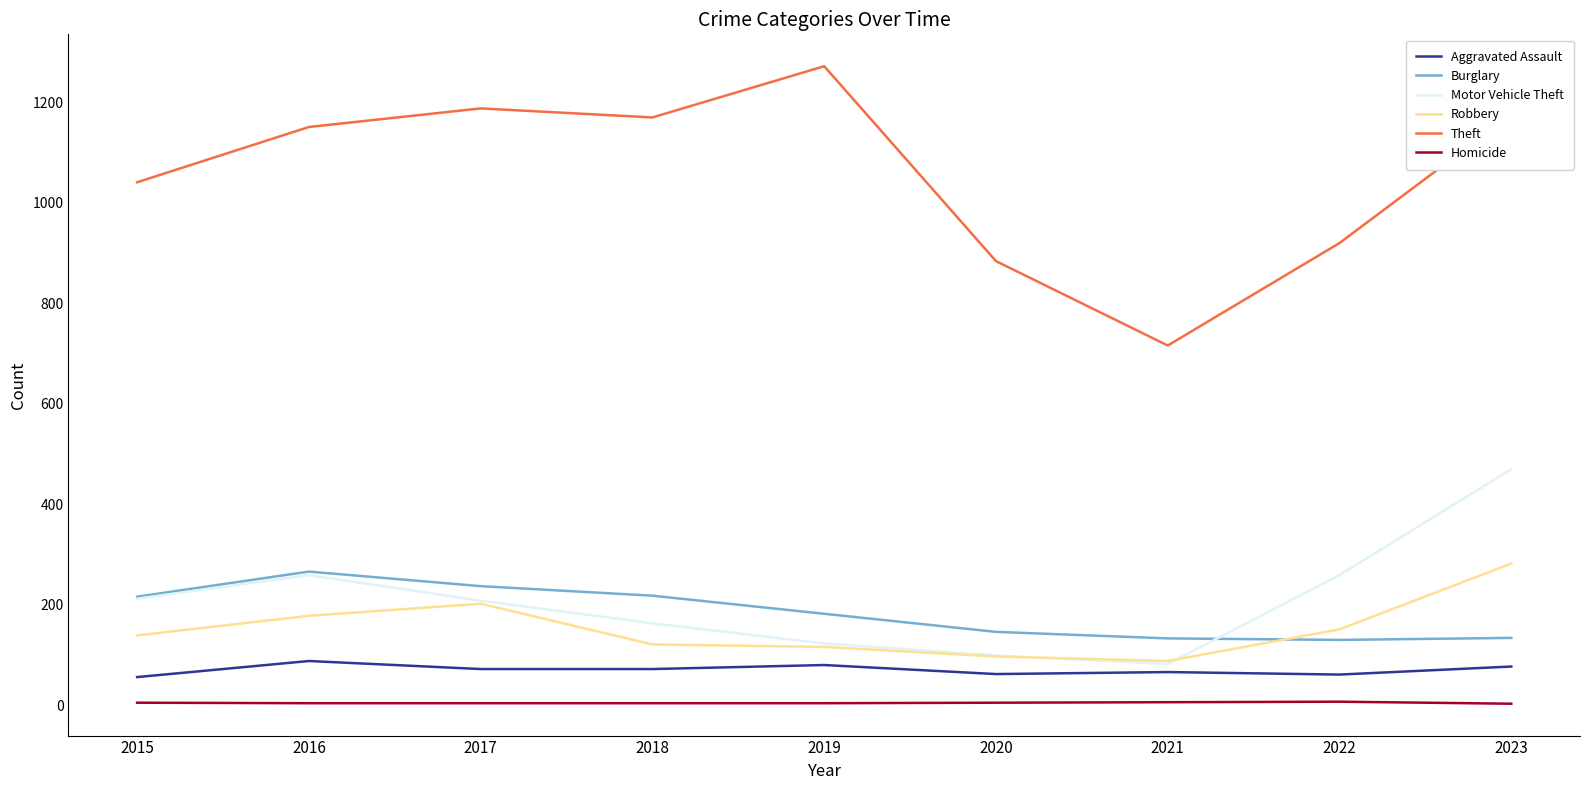

Which series has the largest range (max minus min)?

Theft